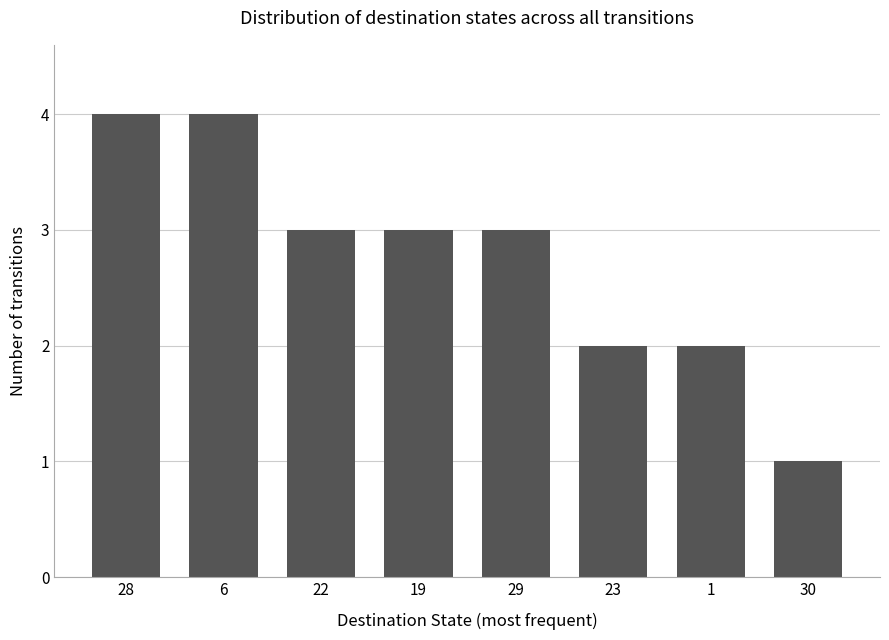

How many categories are shown in the chart?

8